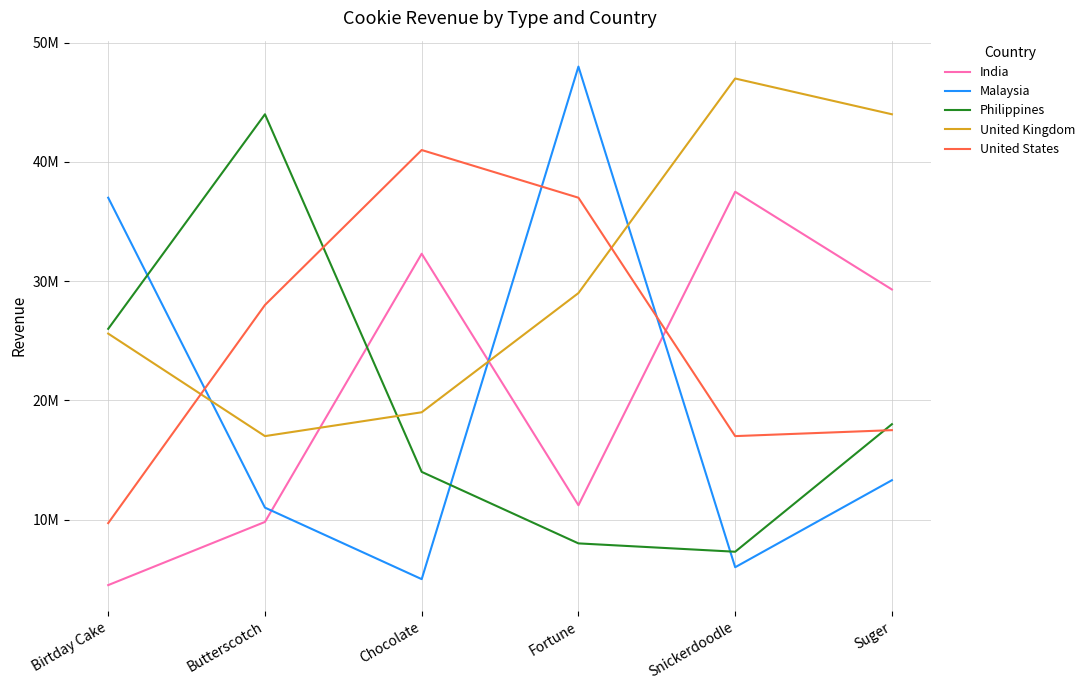

List the labels in order of India value, largest first.

Snickerdoodle, Chocolate, Suger, Fortune, Butterscotch, Birtday Cake